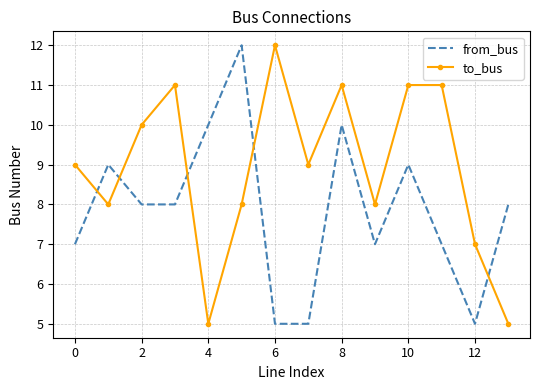

Reading left to right, what are all the values shown in this chart?

from_bus: 7	9	8	8	10	12	5	5	10	7	9	7	5	8
to_bus: 9	8	10	11	5	8	12	9	11	8	11	11	7	5